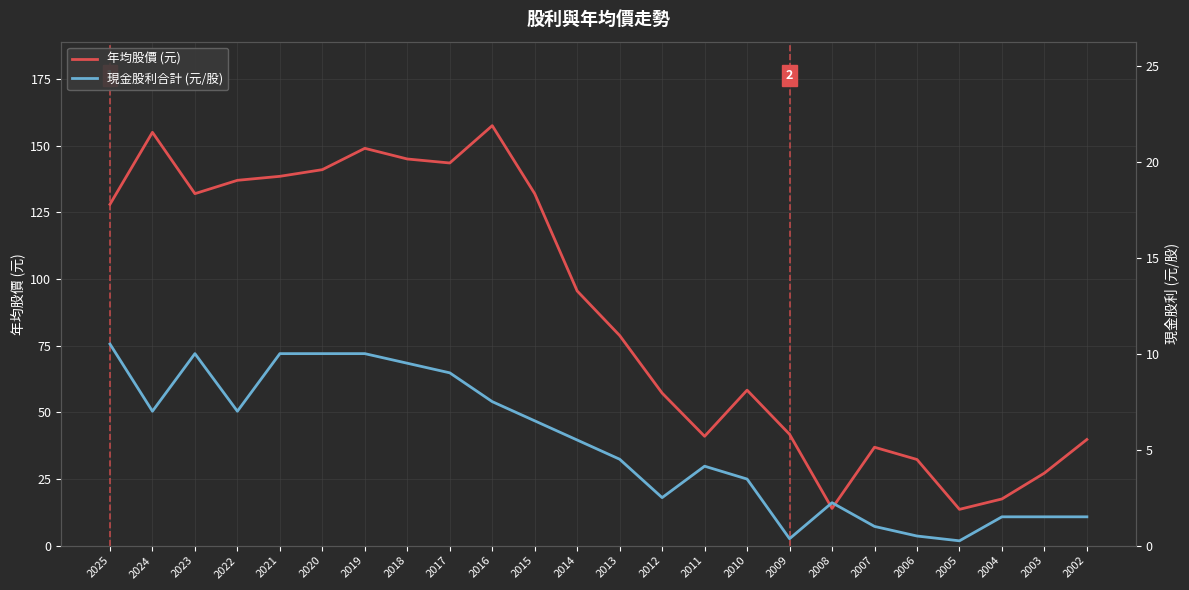

Where is the first local maximum for 現金股利合計 (元/股)?

2023